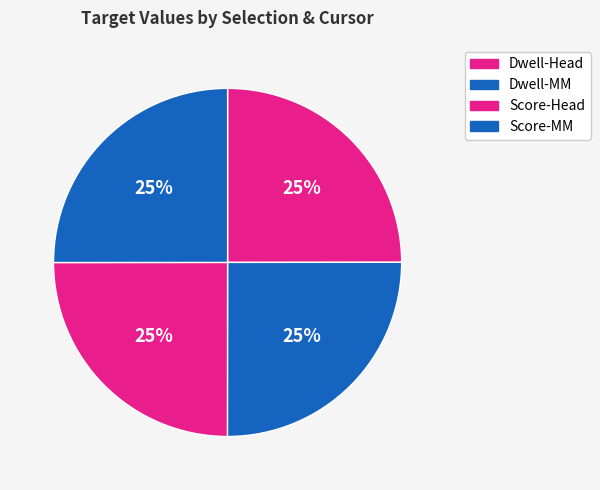

Is it true that Score-Head is 25% of the pie?

True